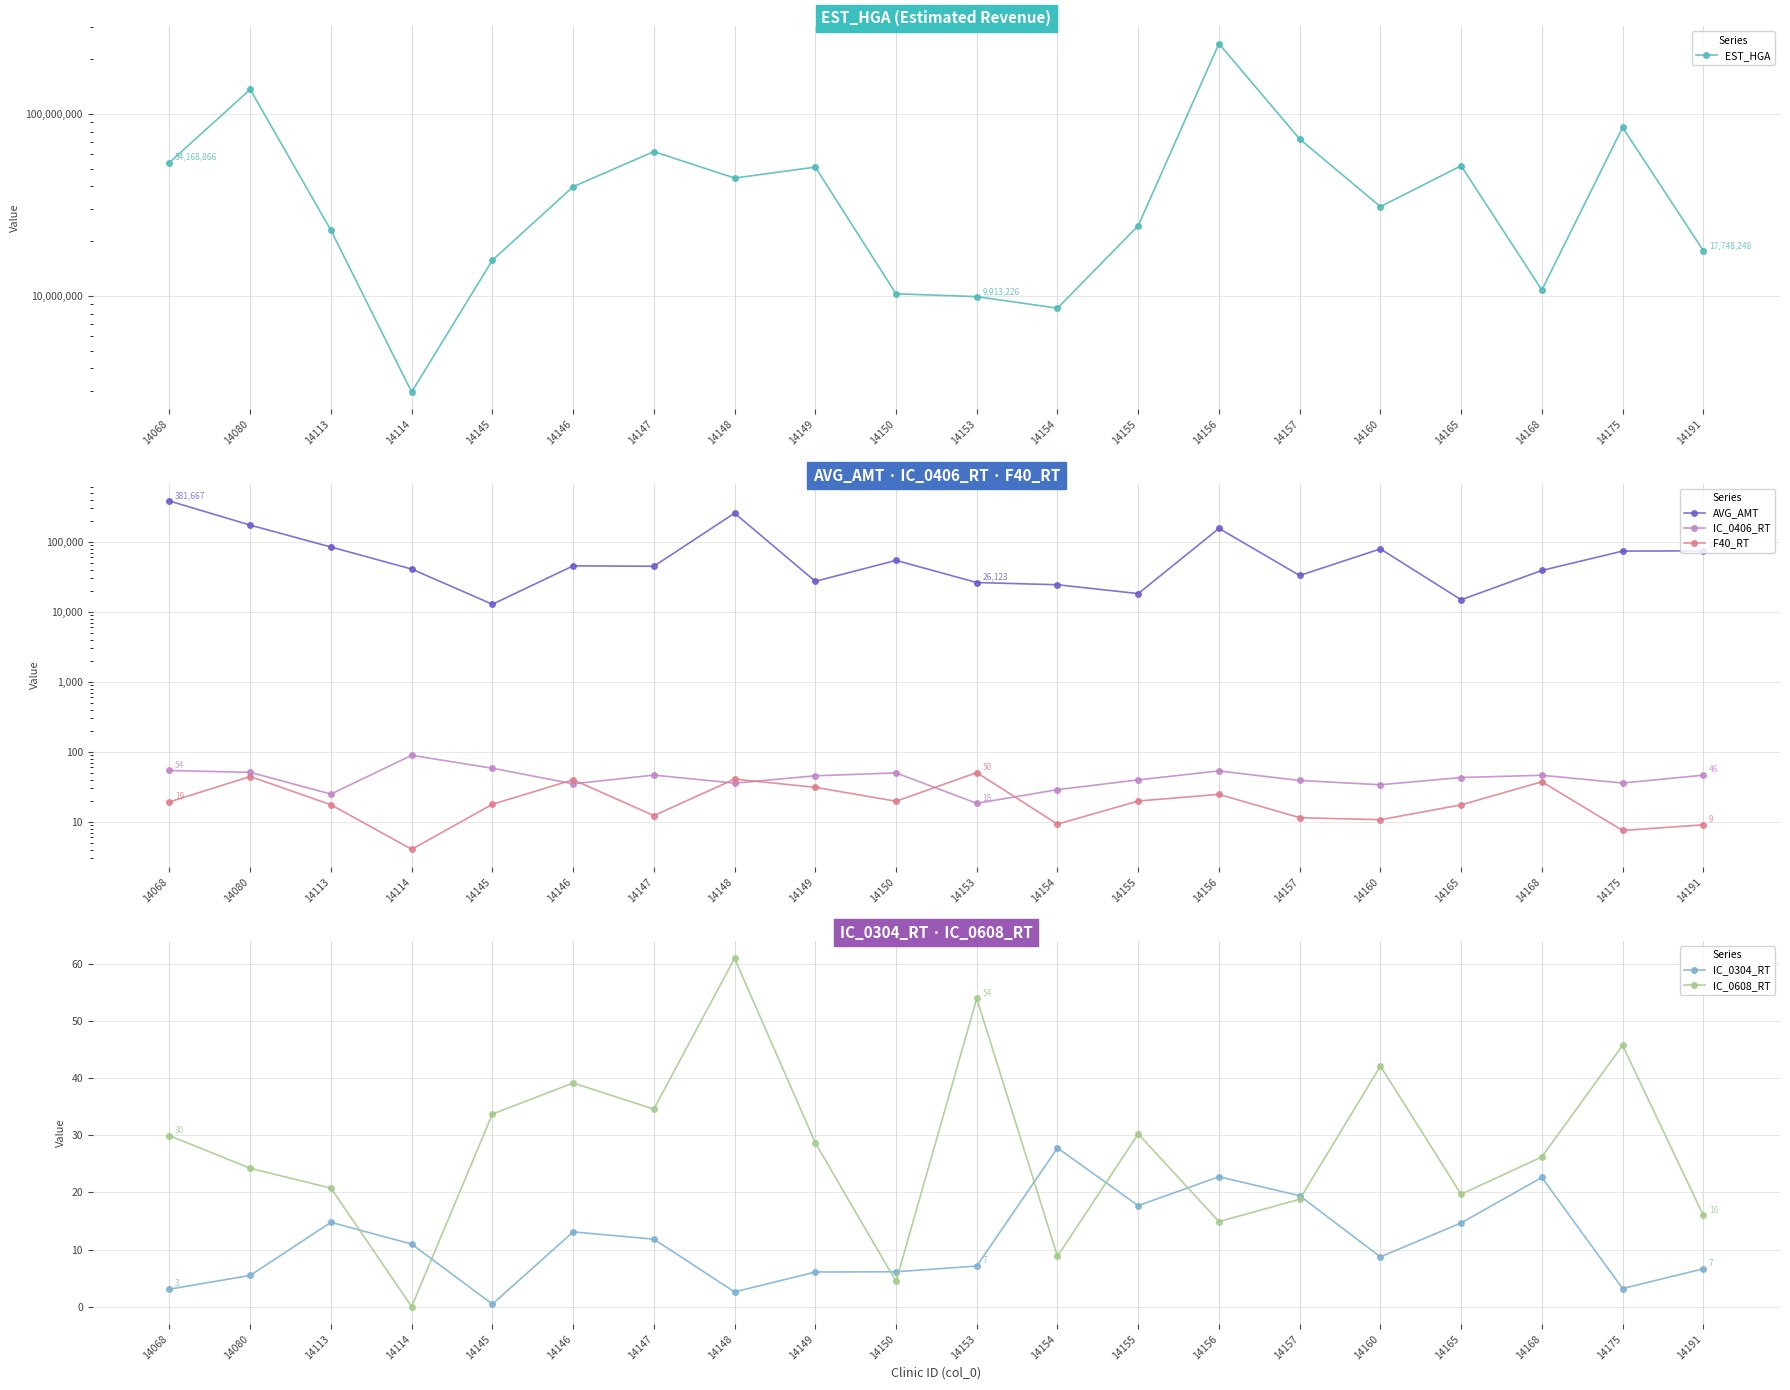

Rank the series at 14168 from highest to lowest value.

EST_HGA, AVG_AMT, IC_0406_RT, F40_RT, IC_0608_RT, IC_0304_RT